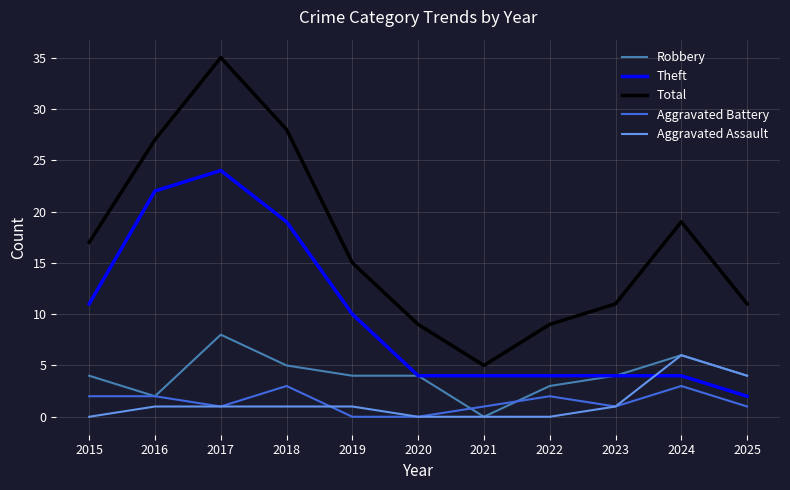

What is the difference between the highest and lowest values at 2019?

15